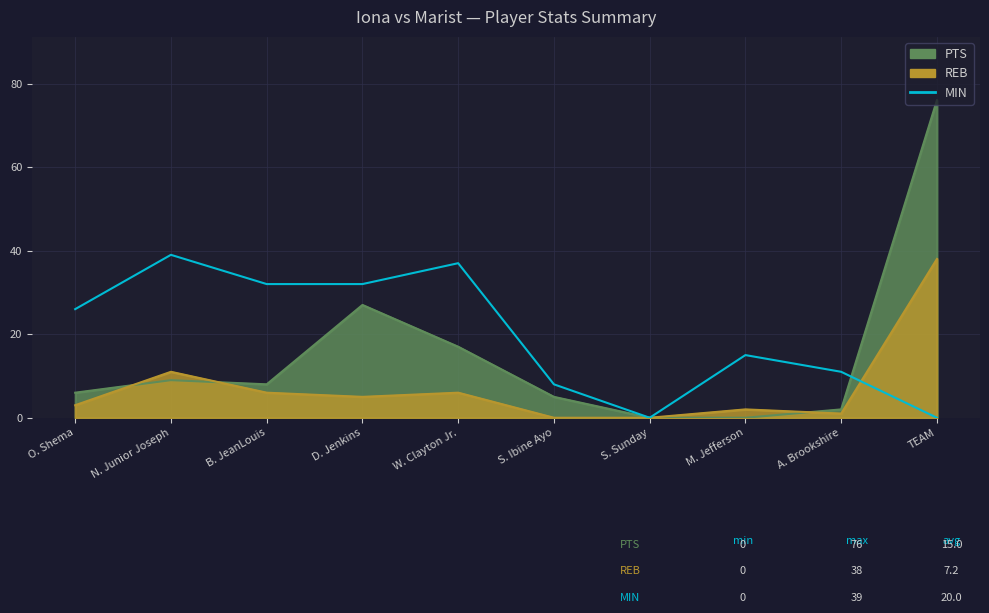

Which category has the highest value across all series?

TEAM